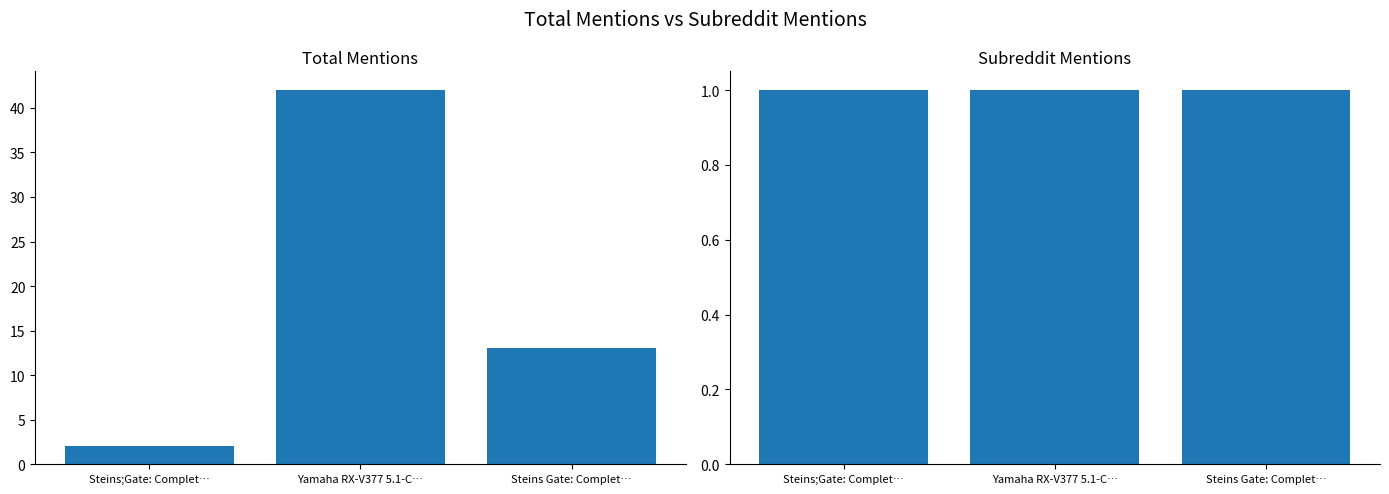

Count the total_mentions values in the range 2 to 42.

3